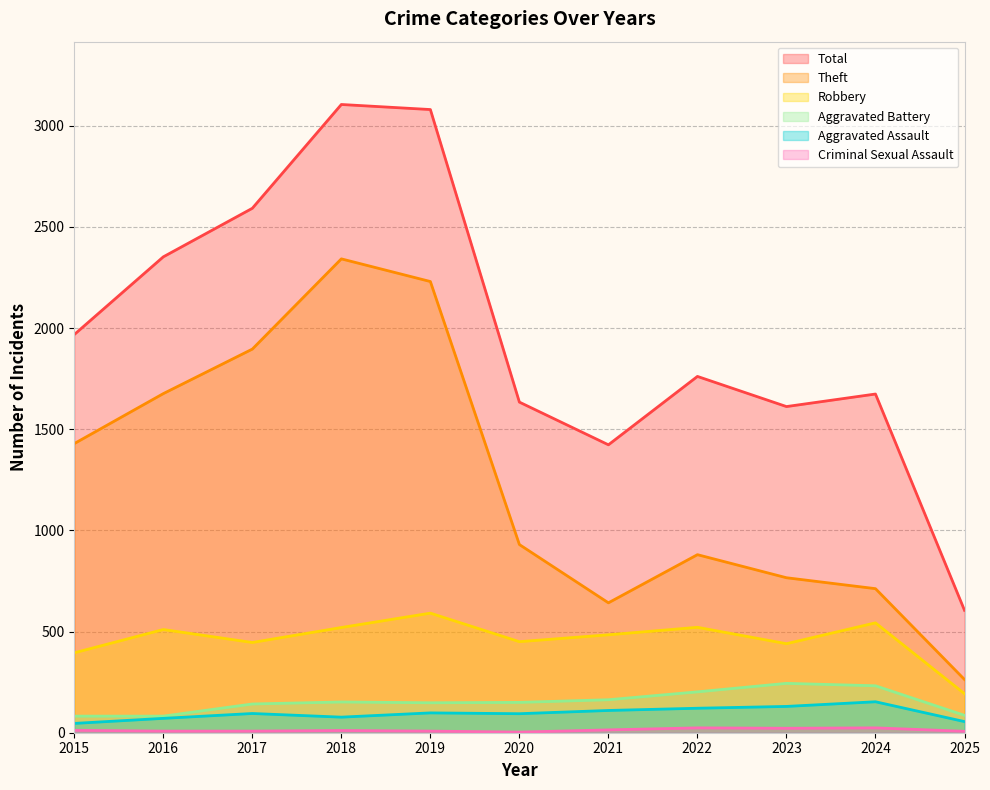

True or false: Robbery and Aggravated Assault intersect in this chart.

False